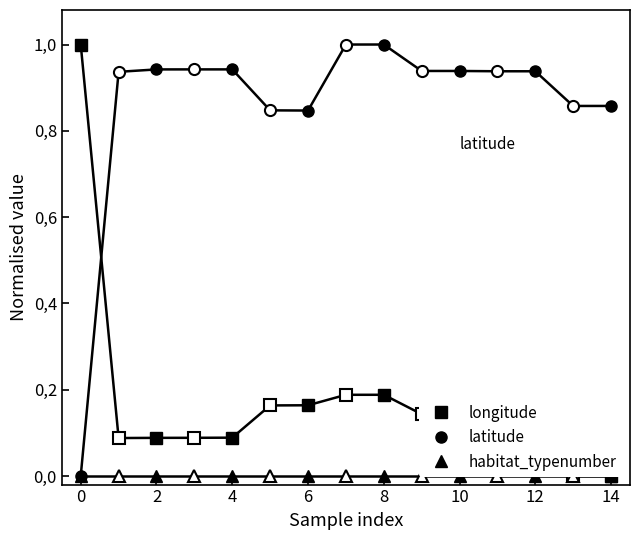

Is this an area chart (filled region under the line)?

No